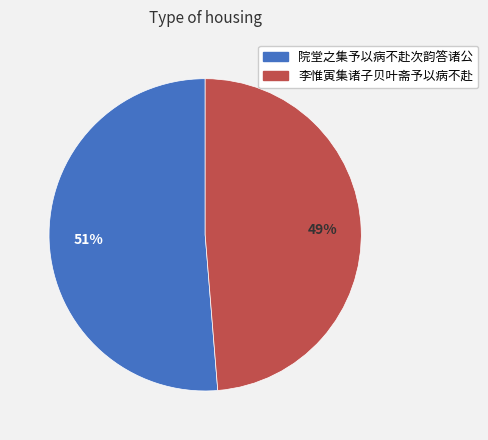

Combined, do 院堂之集予以病不赴次韵答诸公 and 李惟寅集诸子贝叶斋予以病不赴 account for over 50%?

Yes